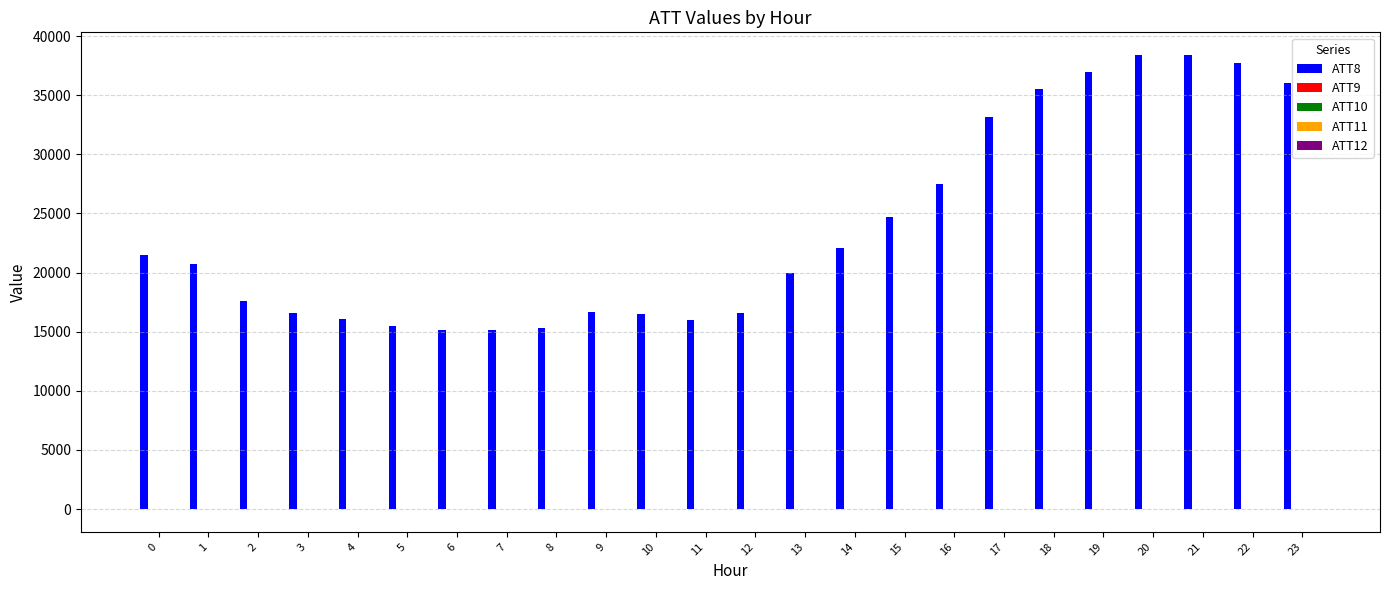

What is the greatest value displayed?

38400.0